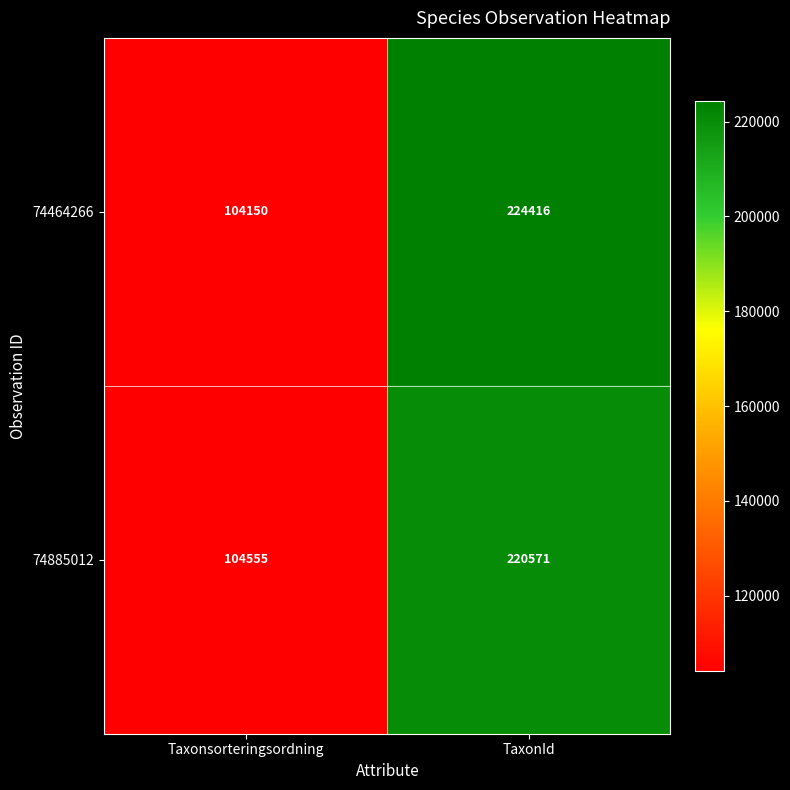

True or false: 74885012 has a value of 72520 at TaxonId.

False